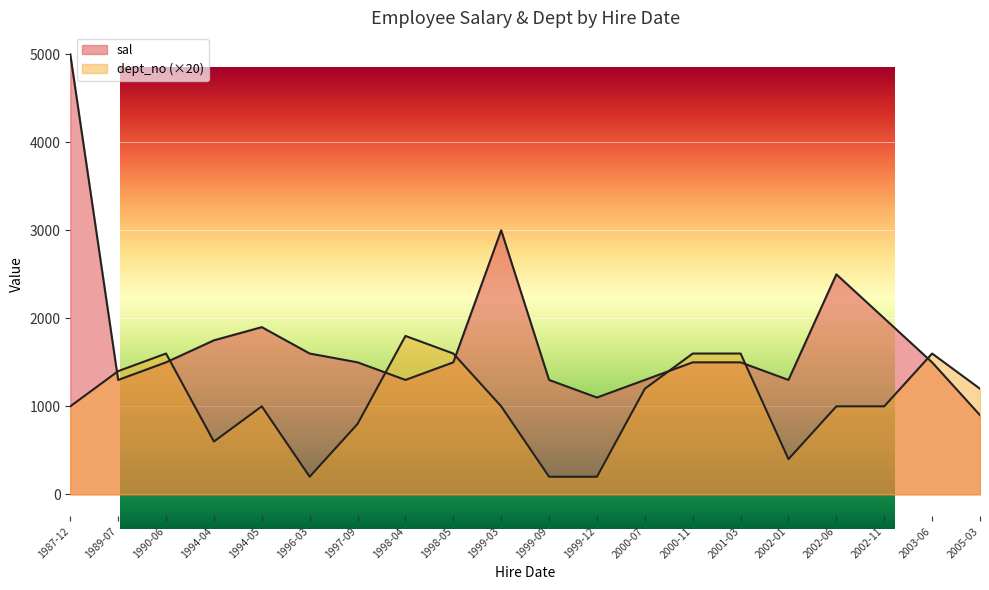

Is it true that dept_no equals 117 at 1999-09?

False